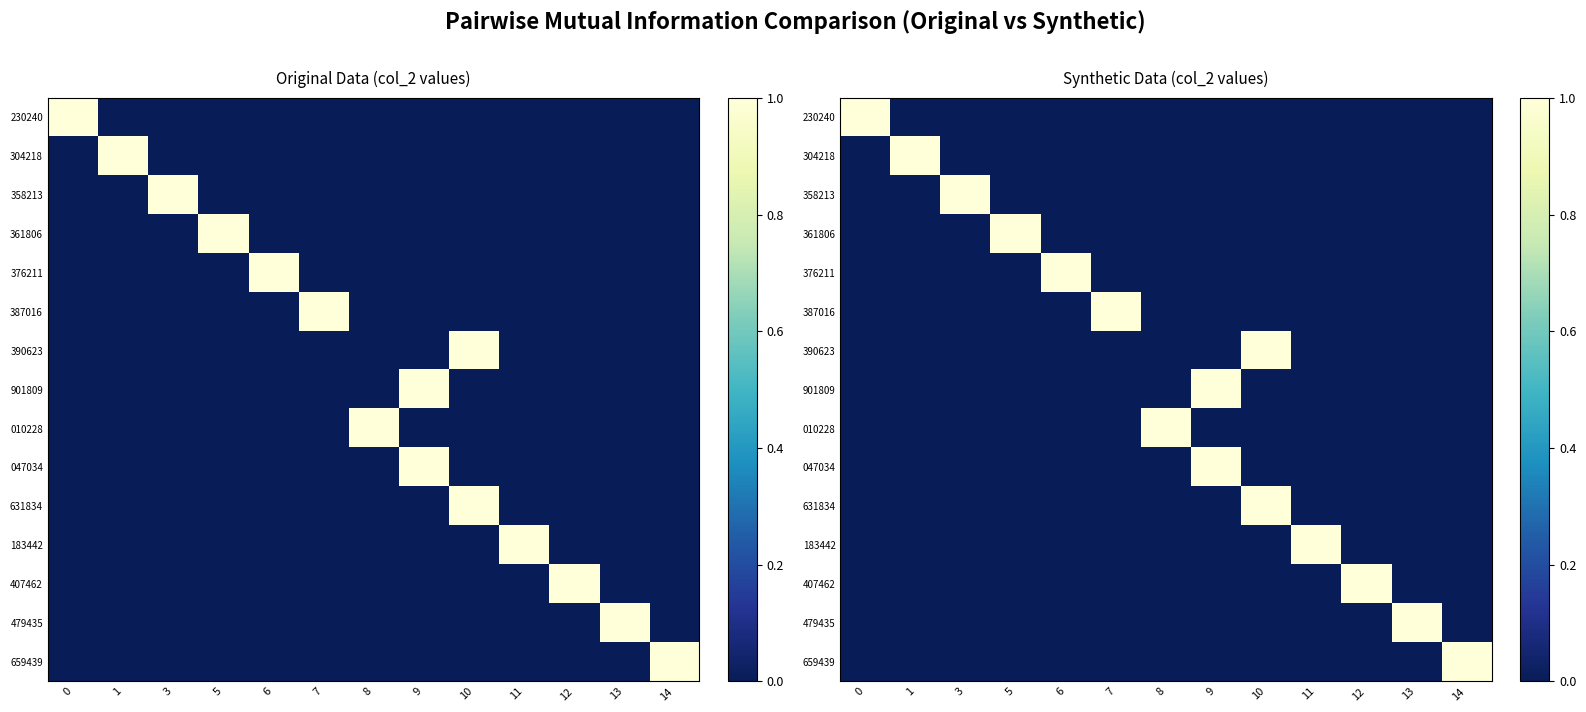

What is the spread (max minus min) of values at 6?

1